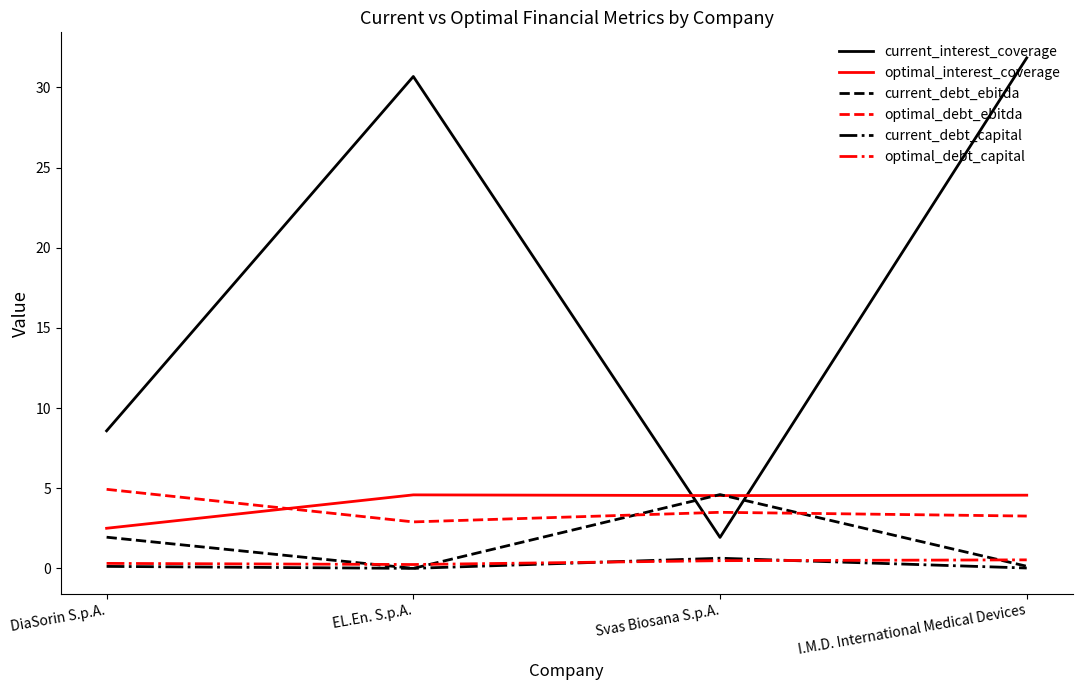

At which label is current_interest_coverage closest to 16?

DiaSorin S.p.A.